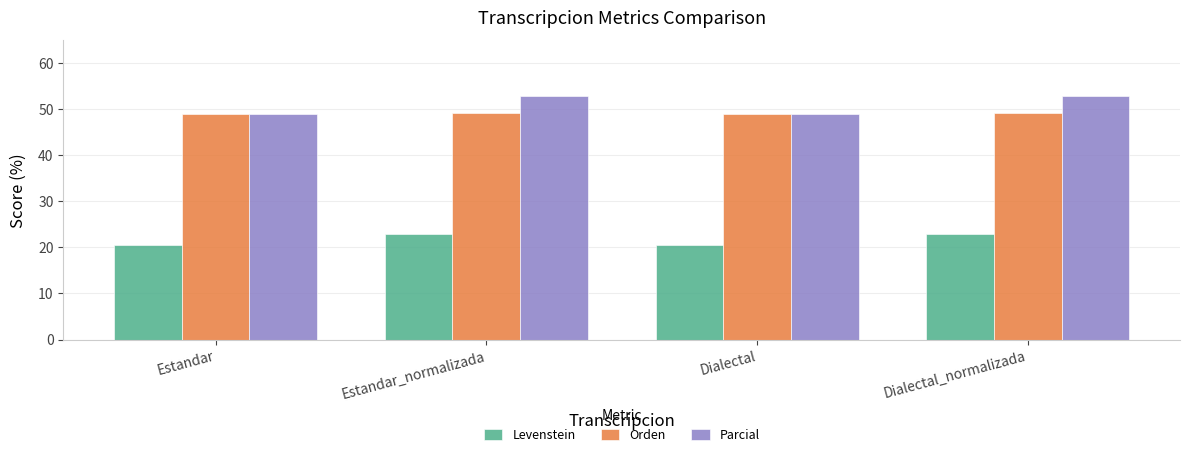

Does the chart contain any negative values?

No